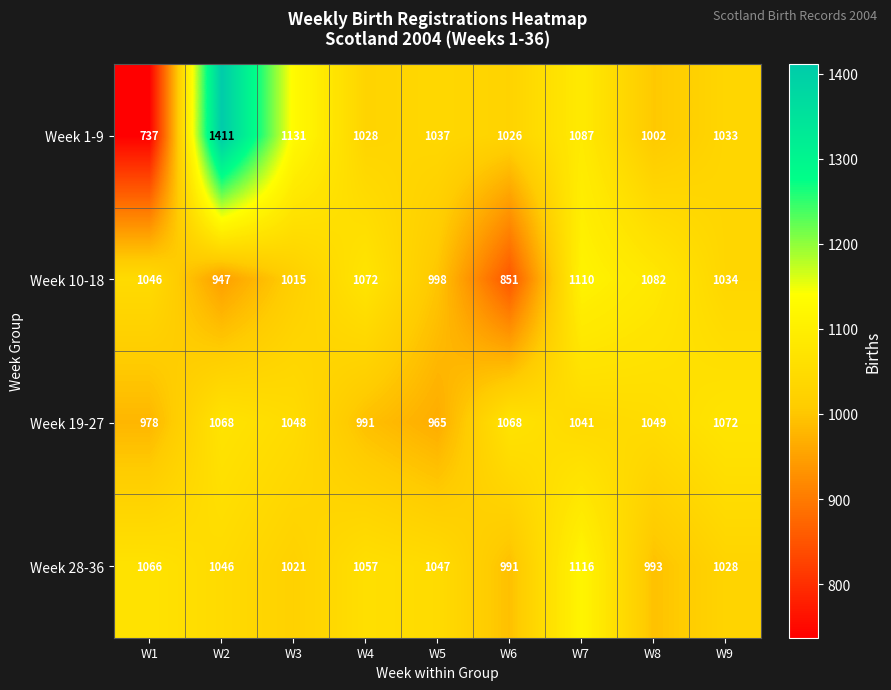

Rank the series by their maximum value, from lowest to highest.

Week 19-27, Week 10-18, Week 28-36, Week 1-9